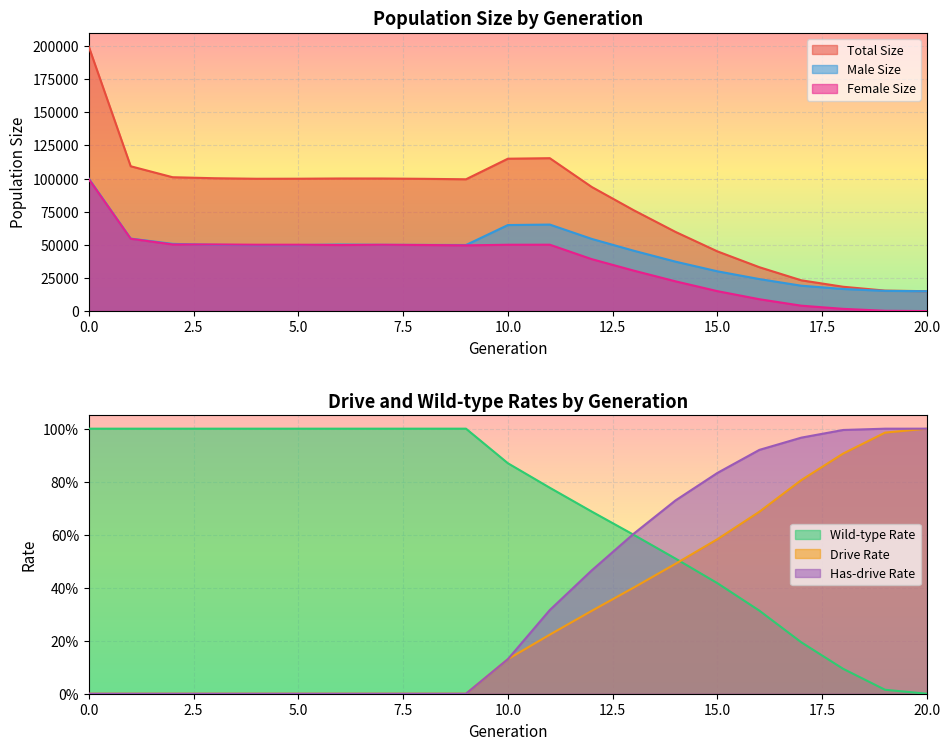

True or false: rate_has_drive has a value of 0.4 at 19.

False